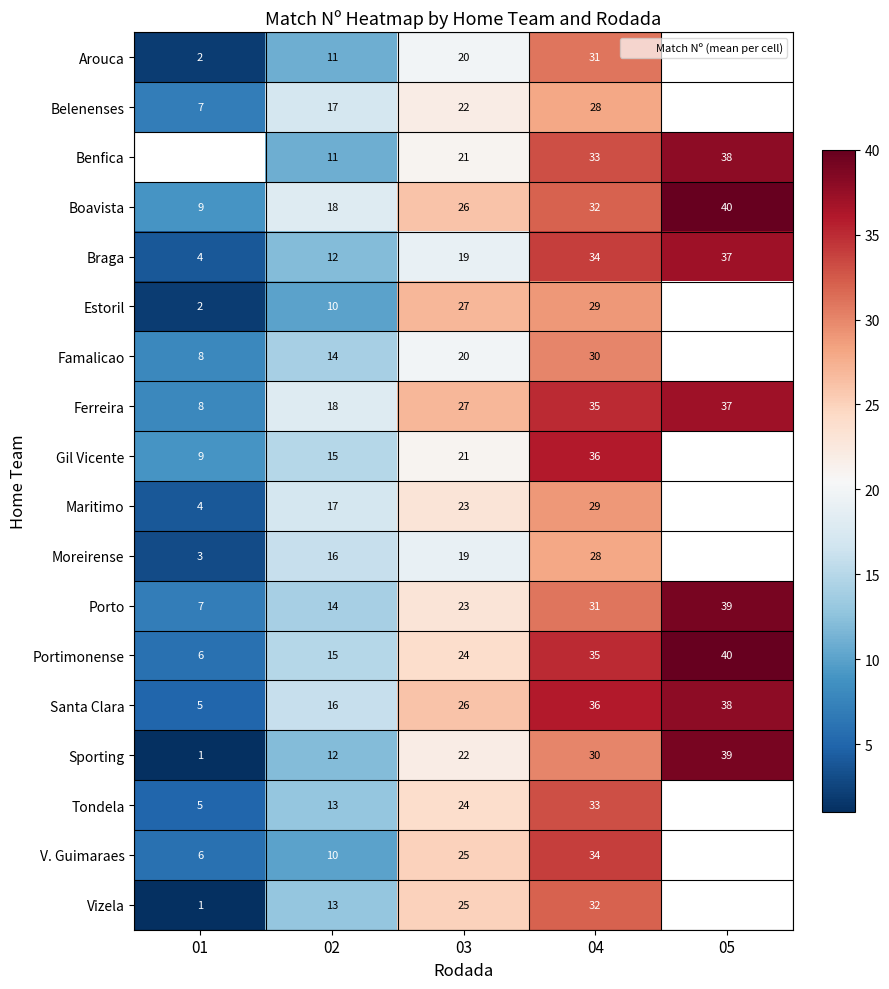

What is the spread (max minus min) of values at 03?

8.0